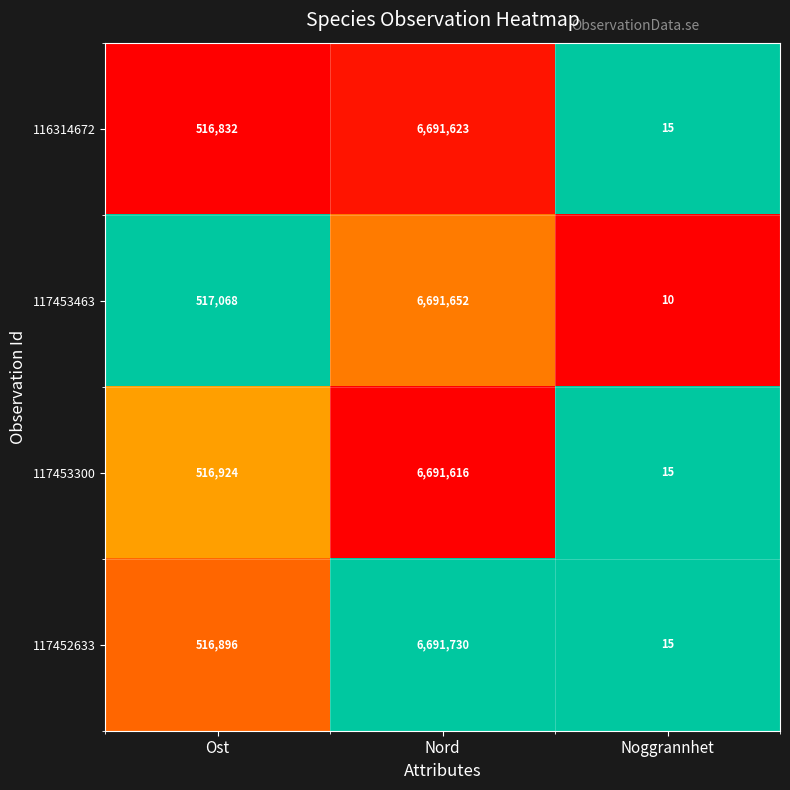

At which category is the sum across all series the highest?

Nord